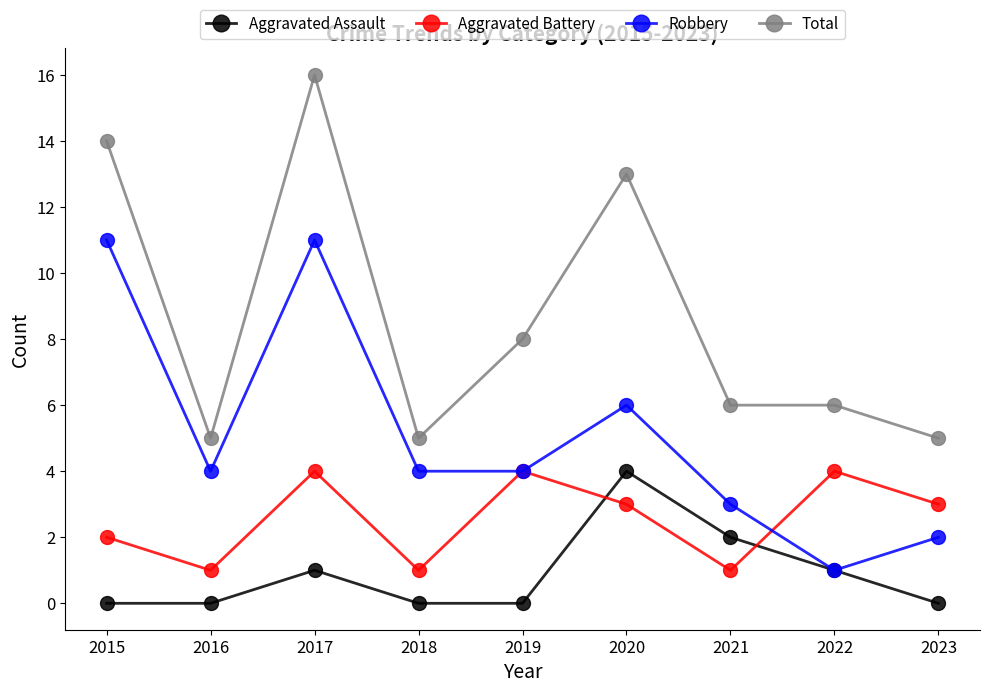

At which category does Aggravated Battery reach its first local valley?

2016